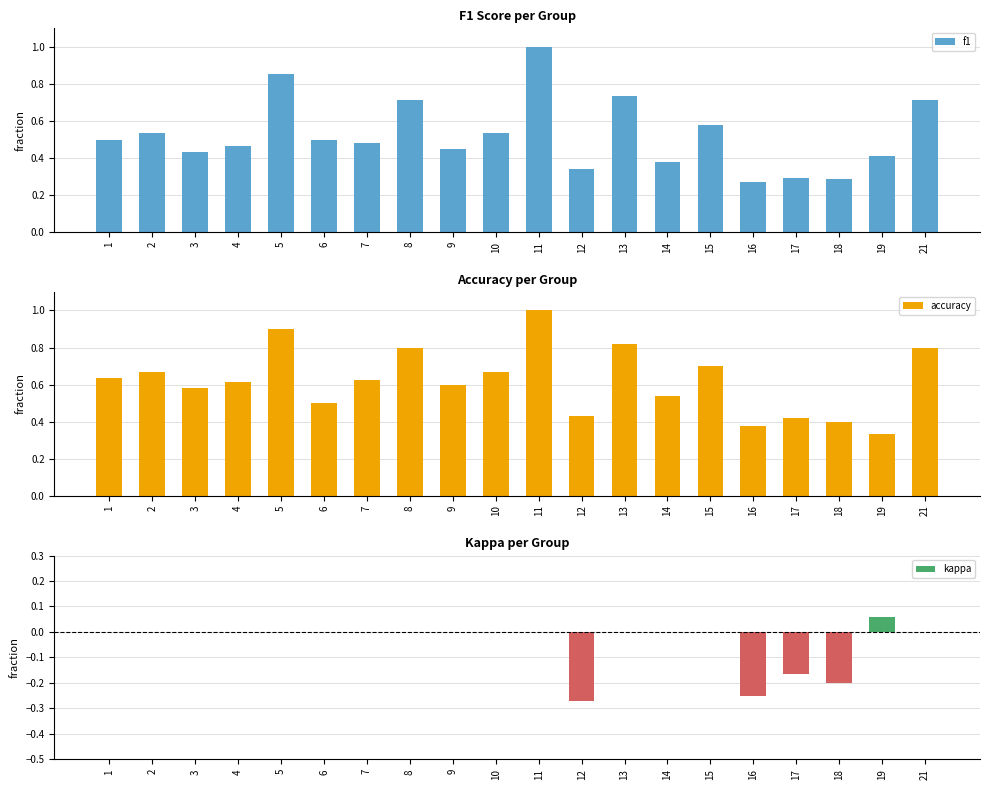

How many accuracy values are between 0 and 1?

20